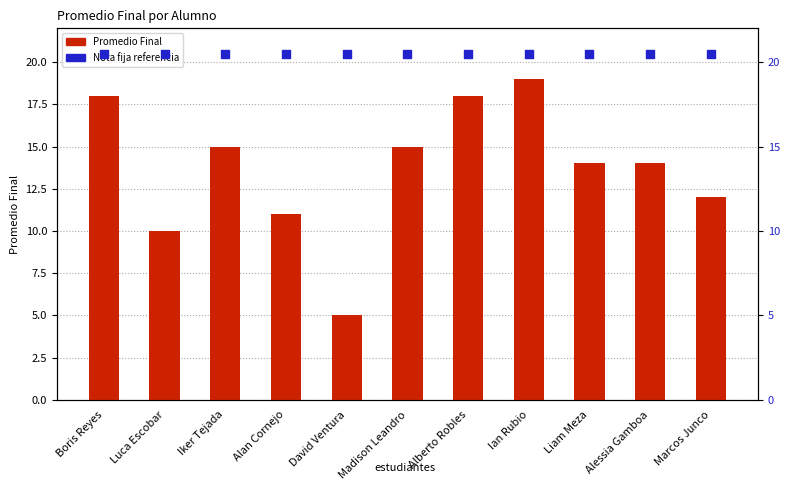

What are all the series names shown in the legend?

Promedio Final, Nota fija referencia